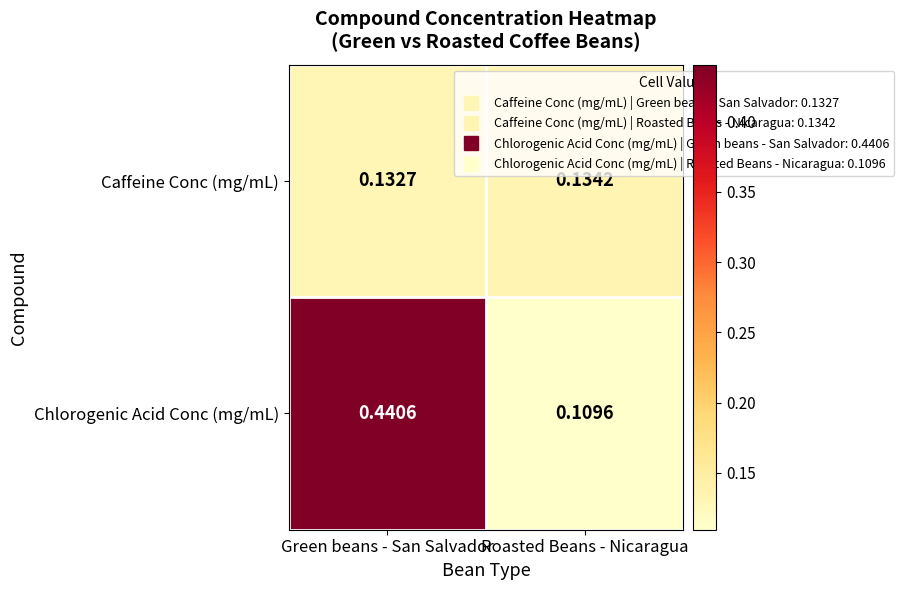

At which label is Chlorogenic Acid Conc (mg/mL) closest to 0?

Roasted Beans - Nicaragua